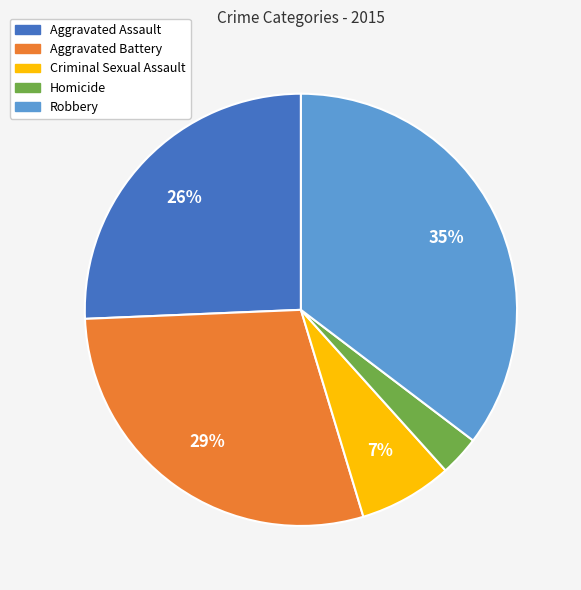

Between Robbery and Homicide, which is larger?

Robbery